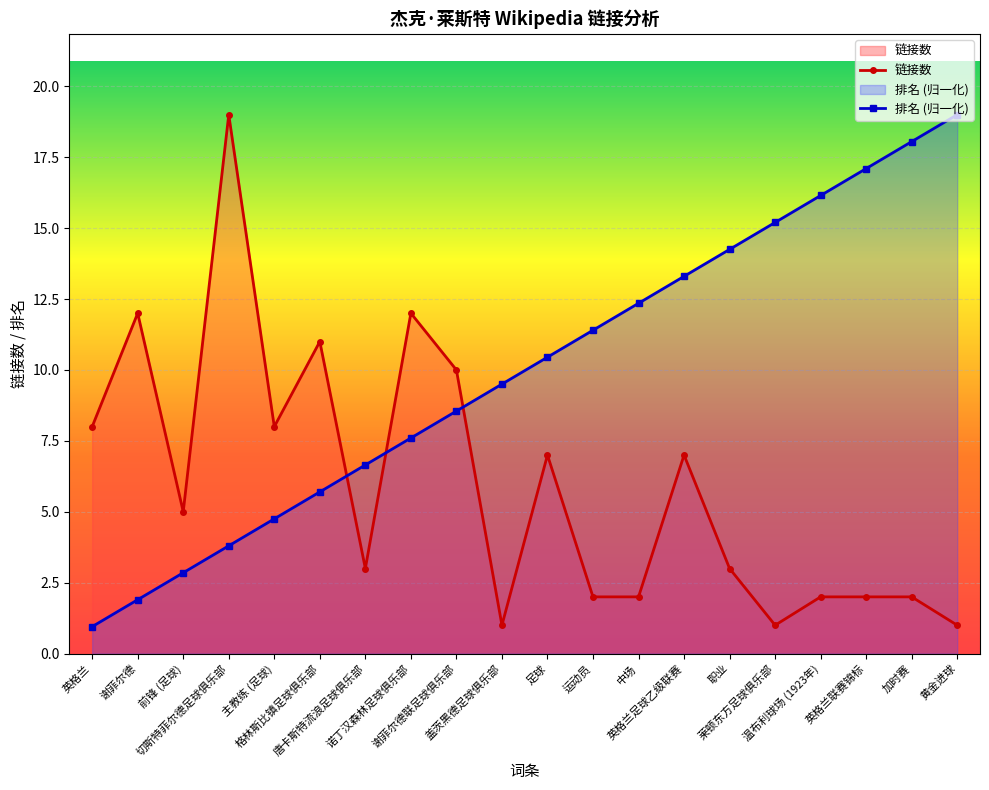

The value of 排名 at 英格兰 is 1.6. True or false?

False